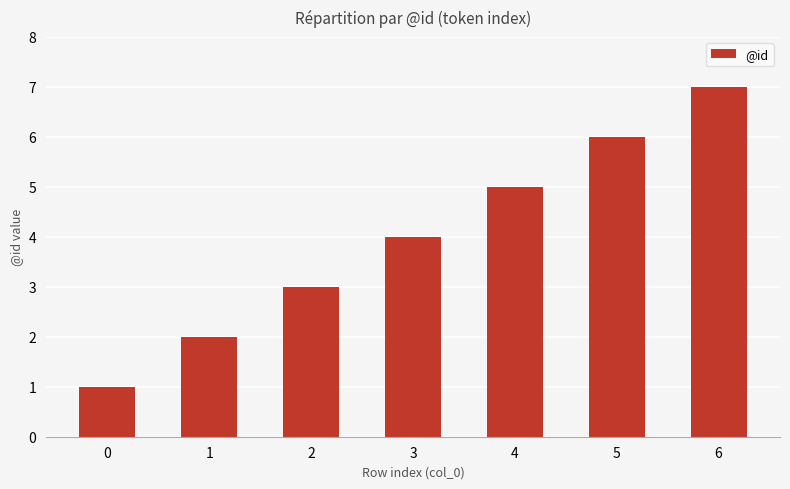

Where is the data nearest to the value 4?

3